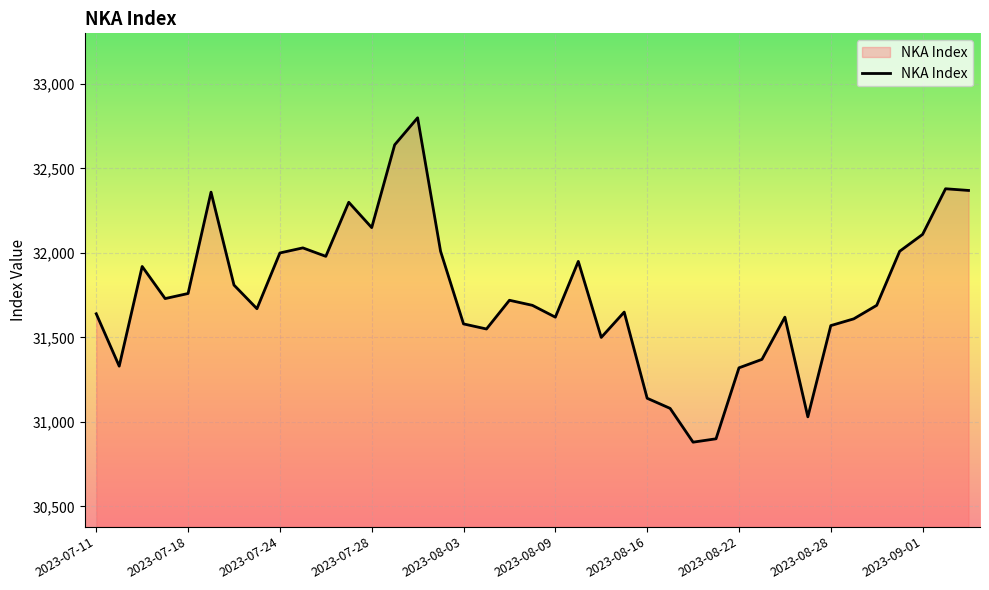

What is the smallest value displayed?

30880